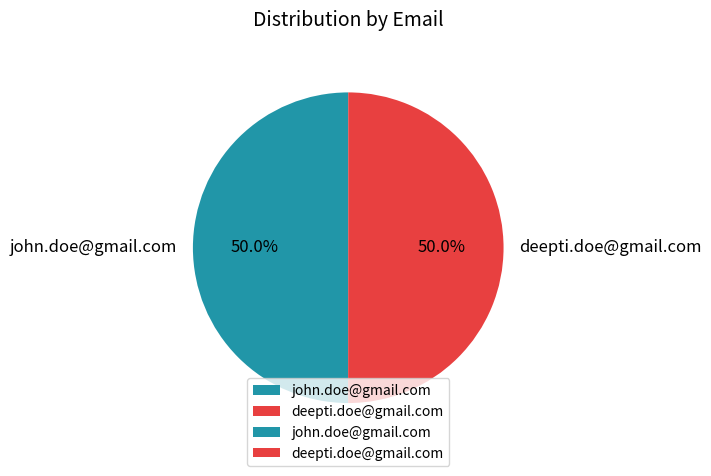

True or false: deepti.doe@gmail.com accounts for 50% of the total.

True